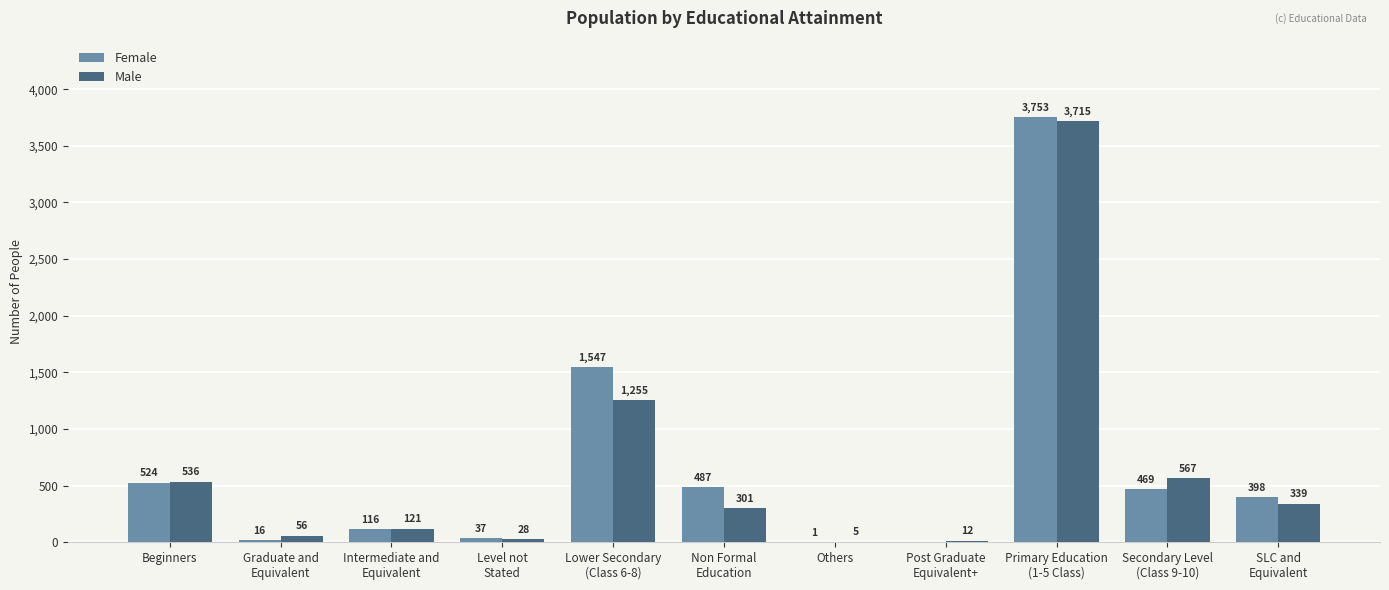

Which series has the largest total across all categories?

Female